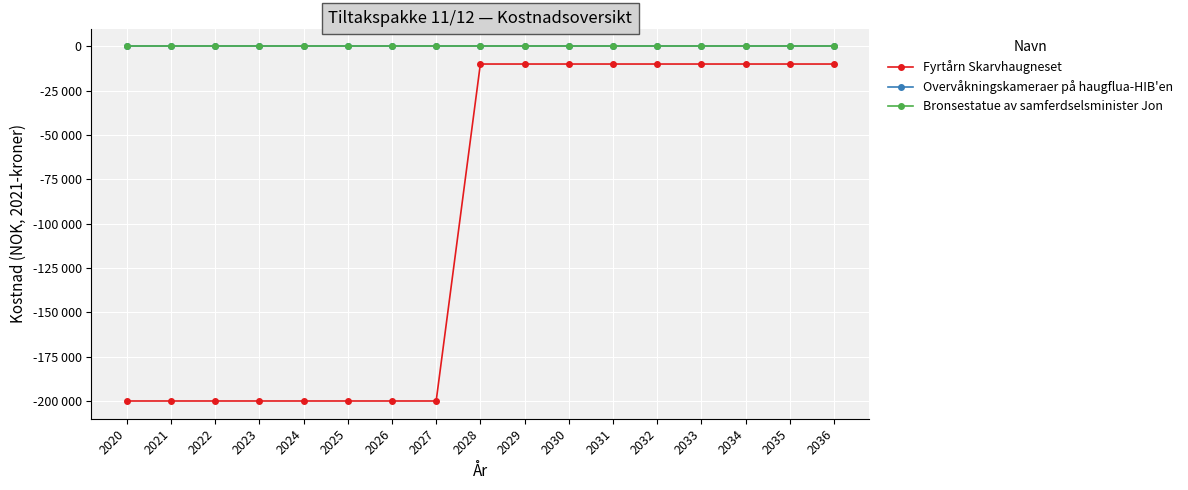

Which series changed the most between 2030 and 2032?

Fyrtårn Skarvhaugneset